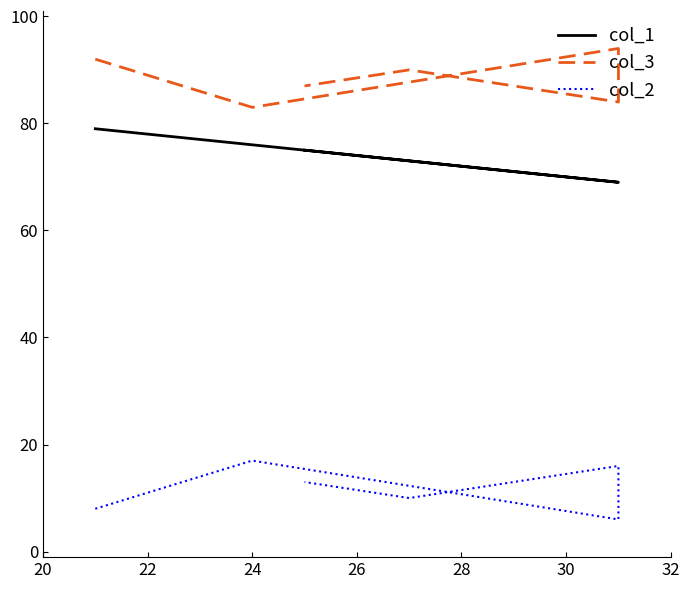

True or false: col_3 and col_2 intersect in this chart.

False